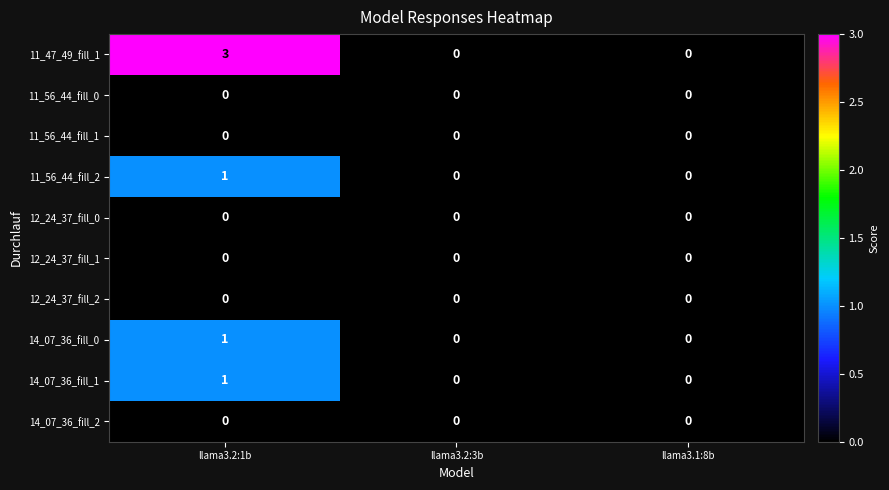

What is the spread (max minus min) of values at llama3.2:1b?

3